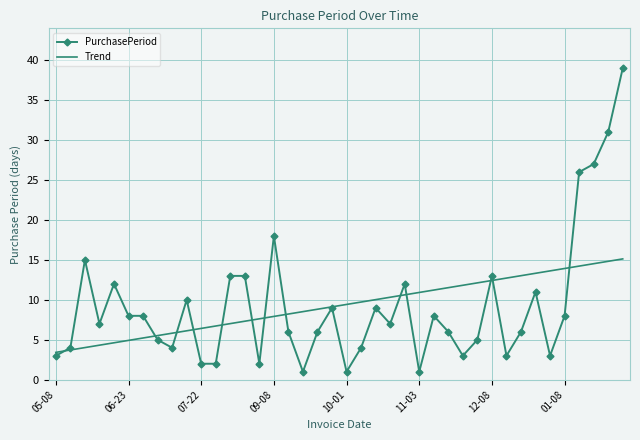

What is the highest value of the Trend series?

15.1